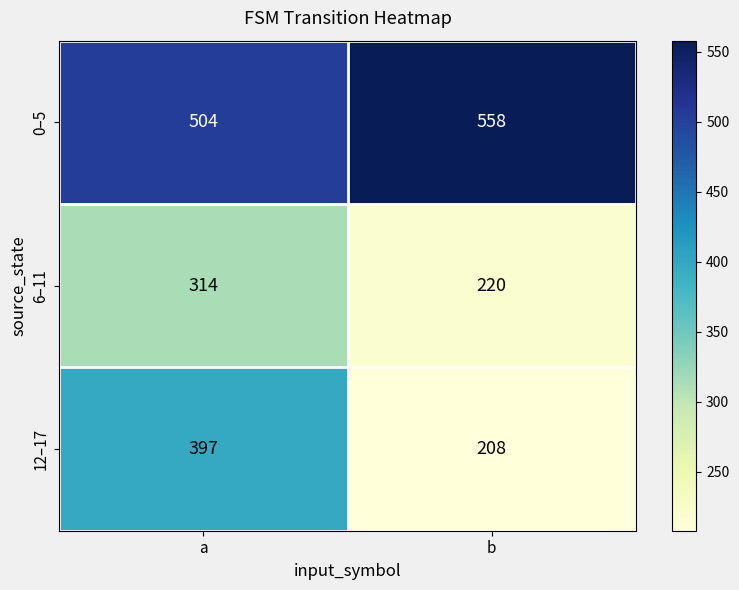

The value of 12–17 at a is 532. True or false?

False